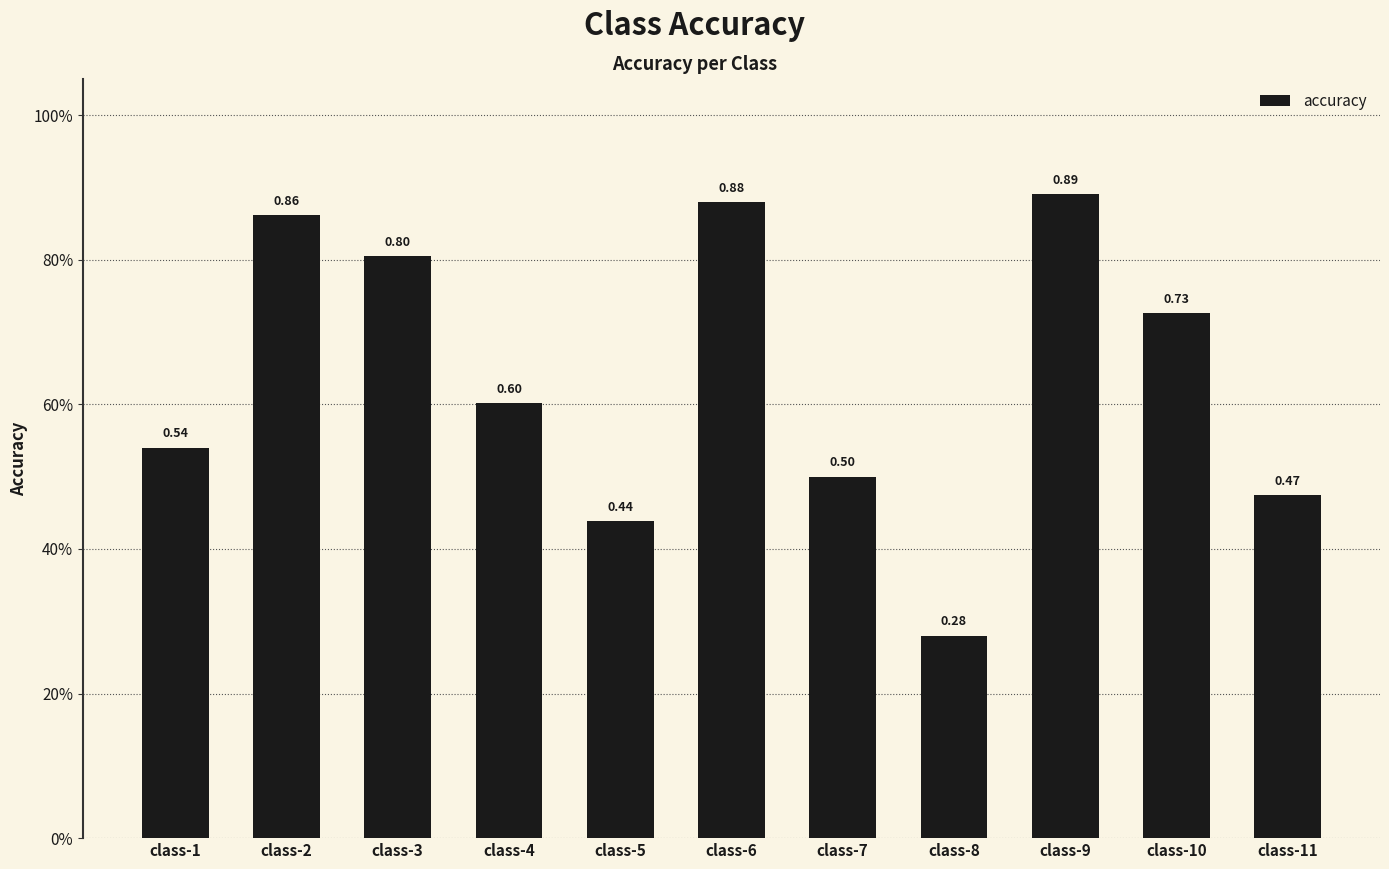

What is the difference between the maximum and minimum values?

0.6